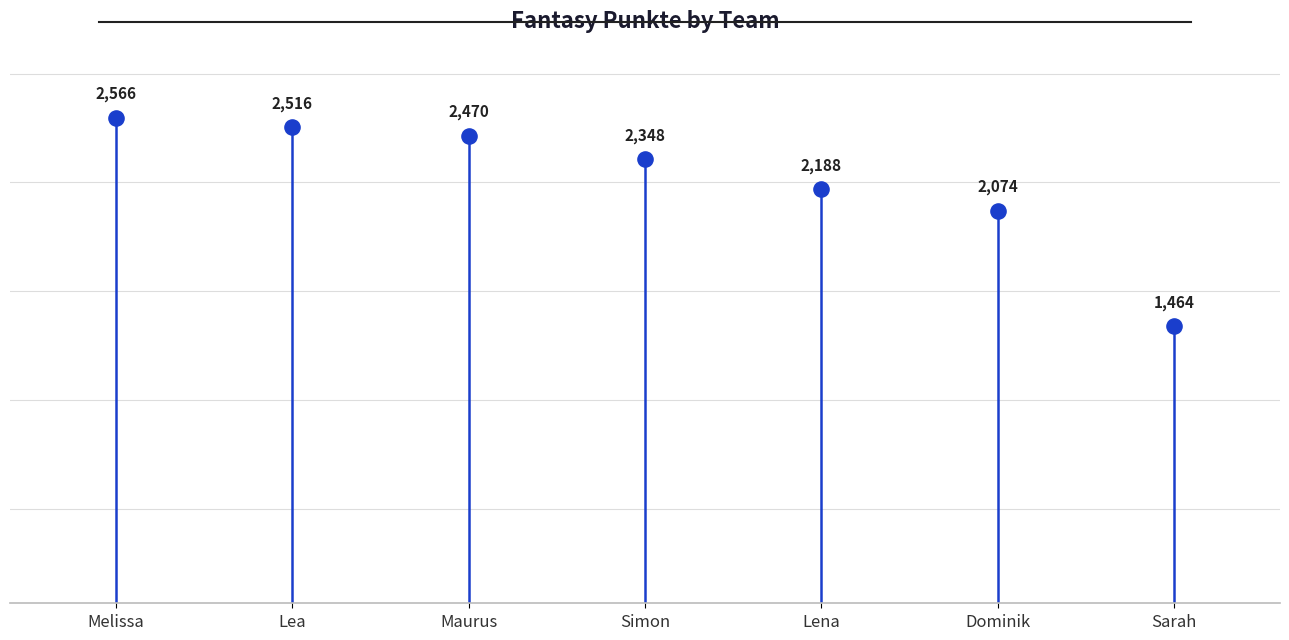

What Y value in the scatter plot is closest to 2015?

2074